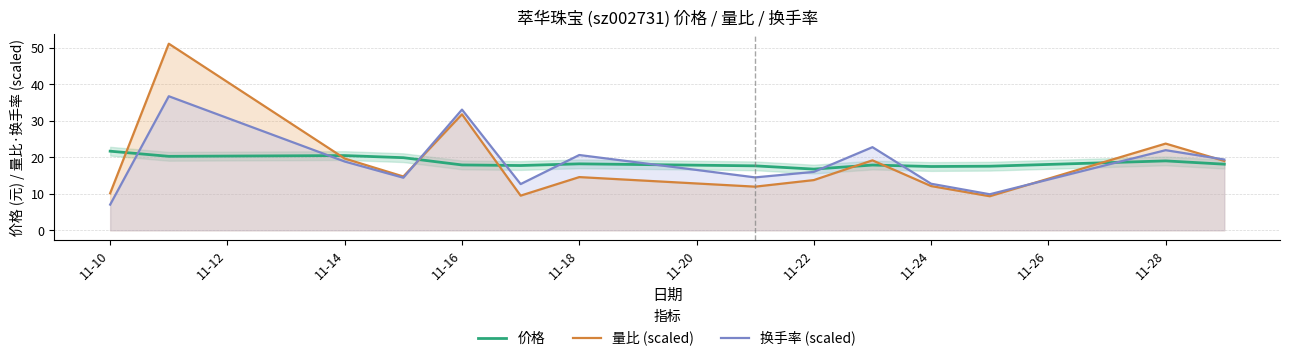

At which label does 换手率 (scaled) reach its minimum?

11-10